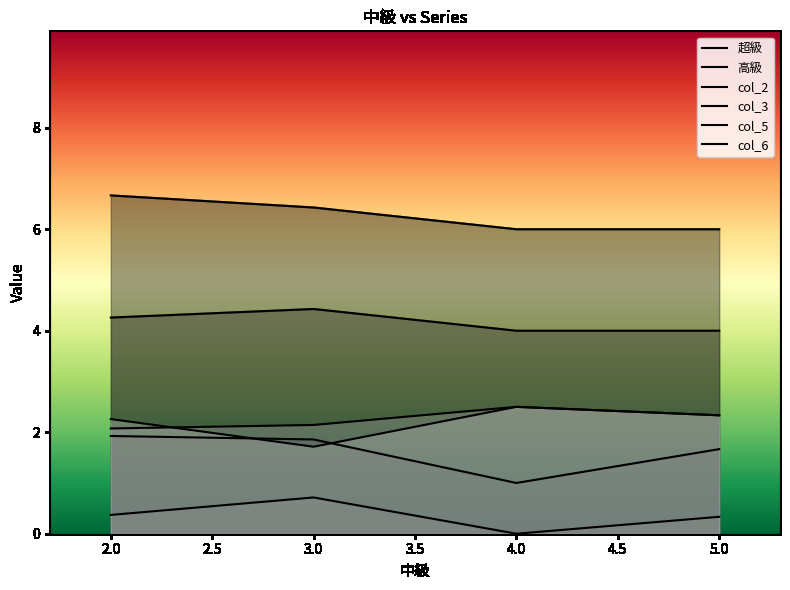

Is the value of col_6 at 2.0 greater than the value of 高級 at 3.0?

No